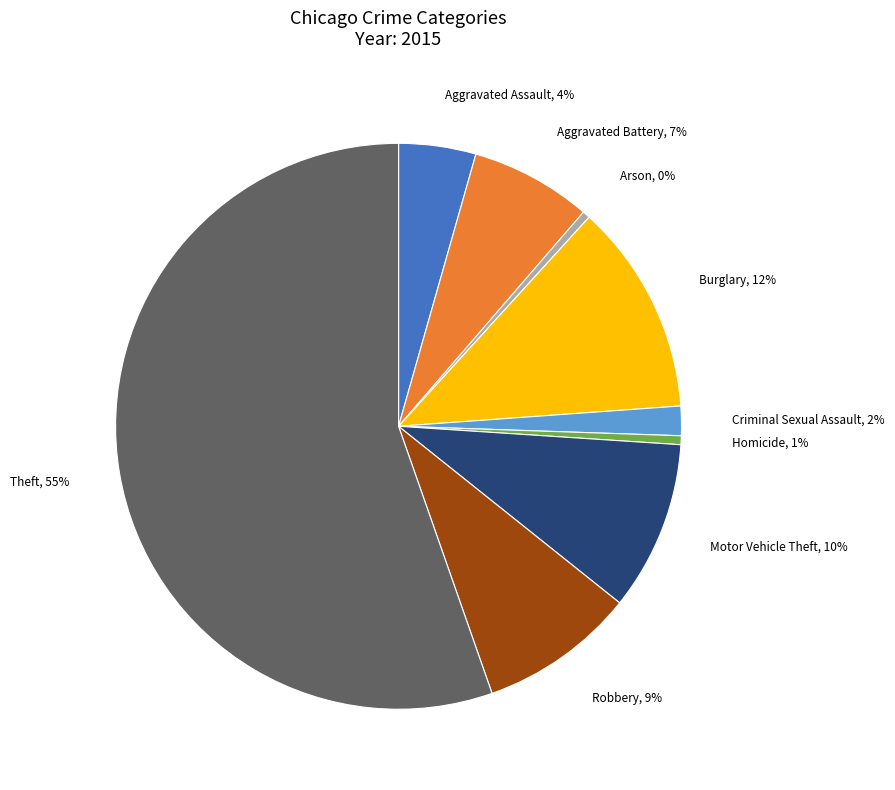

How many segments does this pie chart have?

9